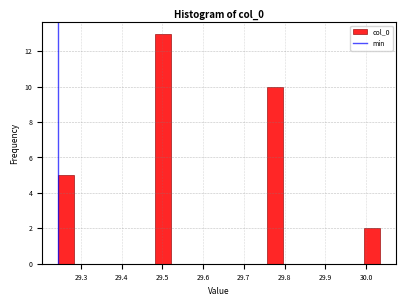

Read against the x-axis, roughly where is the centre of the tallest bar?

29.50